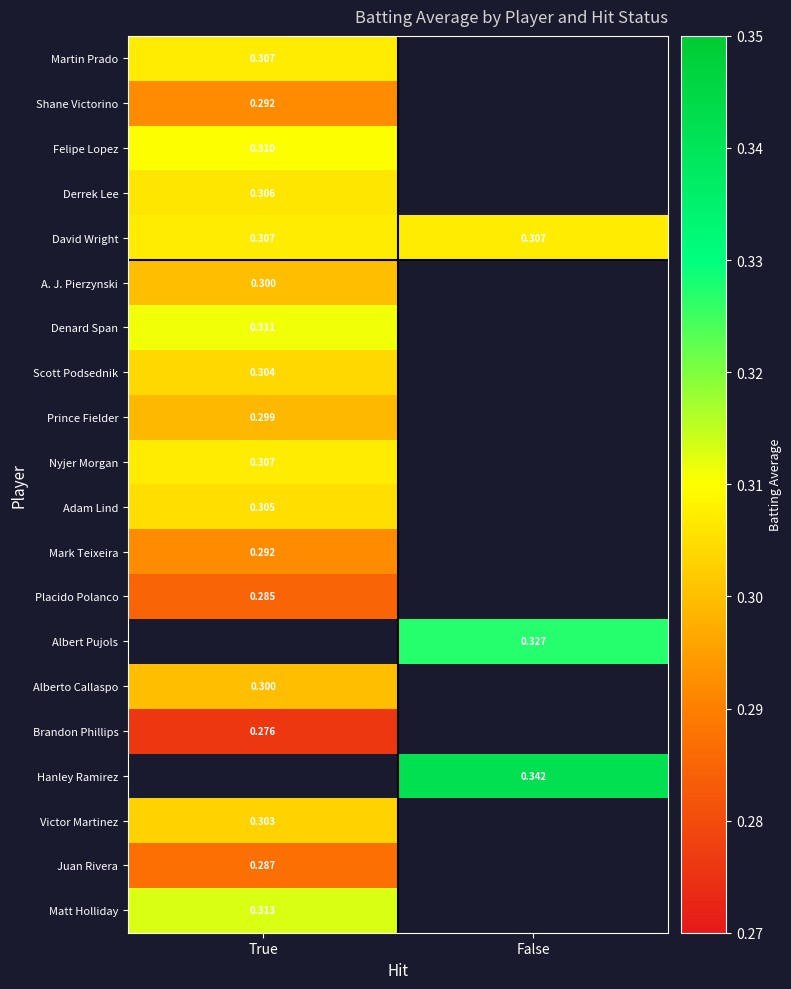

The Adam Lind series shows 0.2 at False. True or false?

False